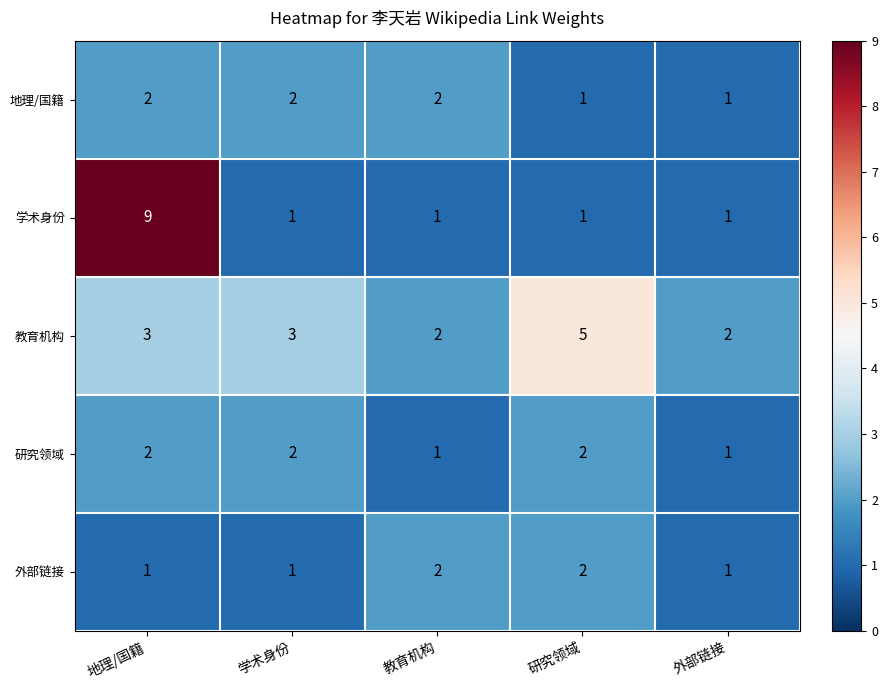

What value does the 教育机构 series have at 研究领域?

5